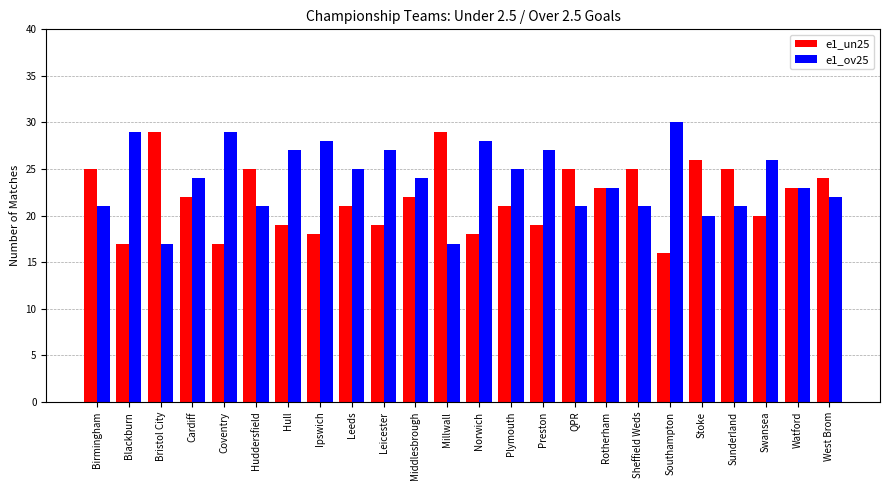

The e1_ov25 series shows 21 at Sheffield Weds. True or false?

True